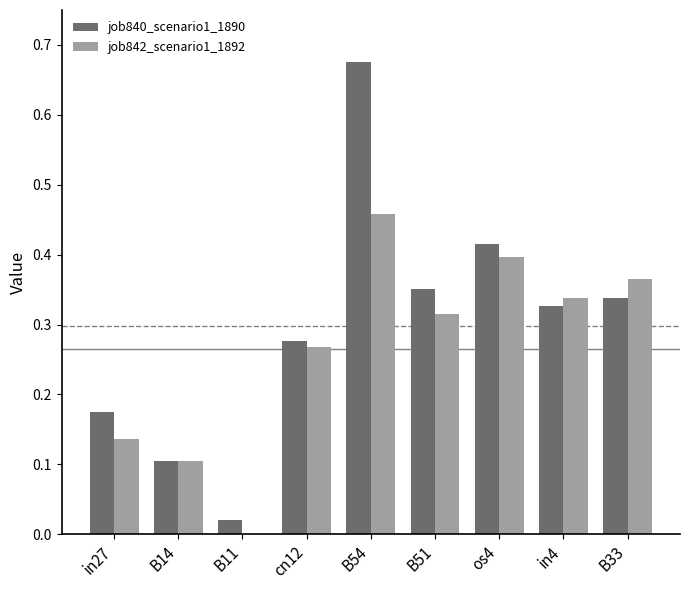

What is the sum of all job842_scenario1_1892 values?

2.4